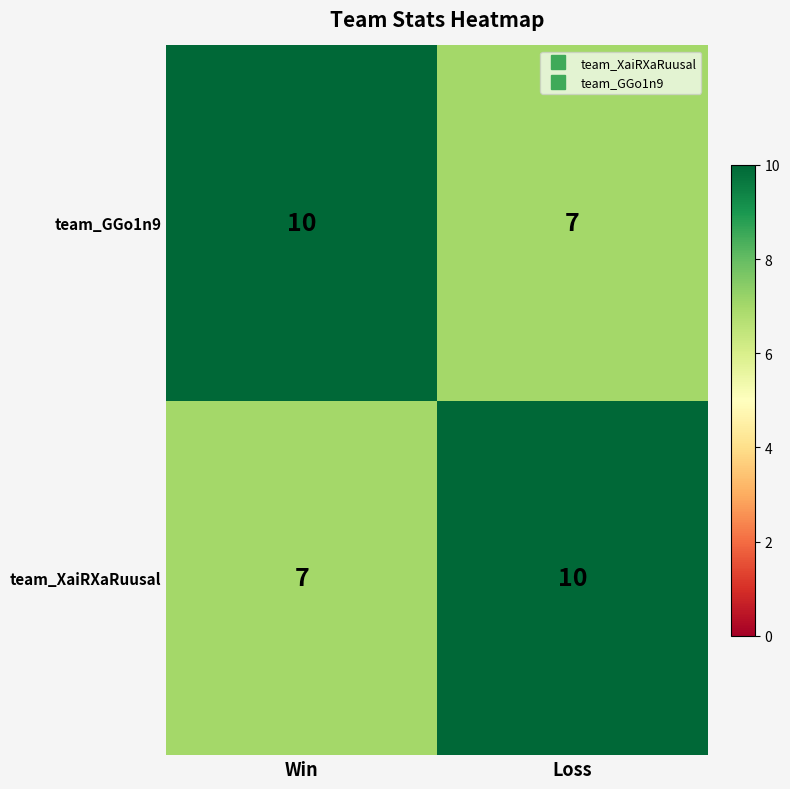

What is the spread (max minus min) of values at Win?

3